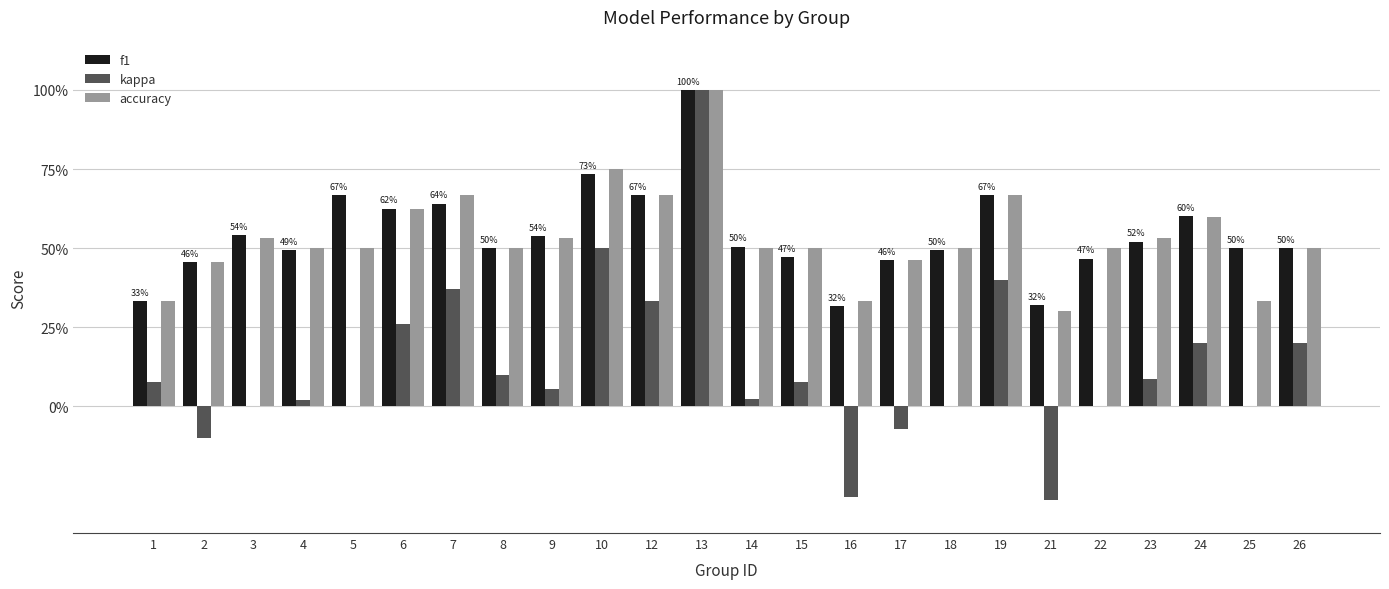

Rank the categories by f1 value from highest to lowest.

13, 10, 5, 12, 19, 7, 6, 24, 3, 9, 23, 14, 8, 25, 26, 18, 4, 15, 22, 17, 2, 1, 21, 16